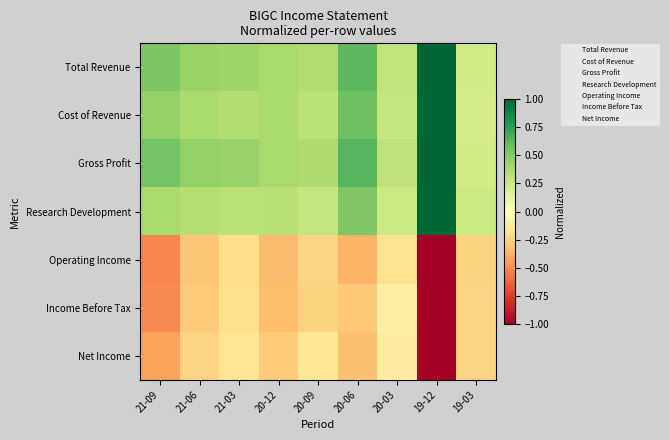

Count the number of data series in this chart.

7